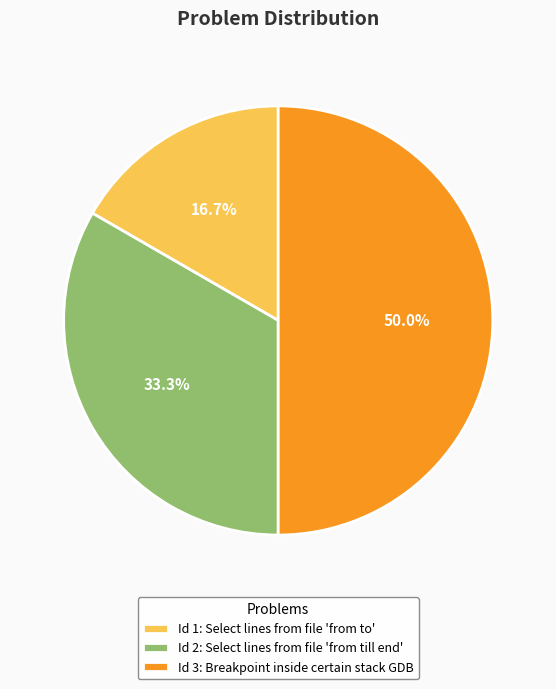

Which has a higher value, Id 3: Breakpoint inside certain stack GDB or Id 2: Select lines from file 'from till end'?

Id 3: Breakpoint inside certain stack GDB